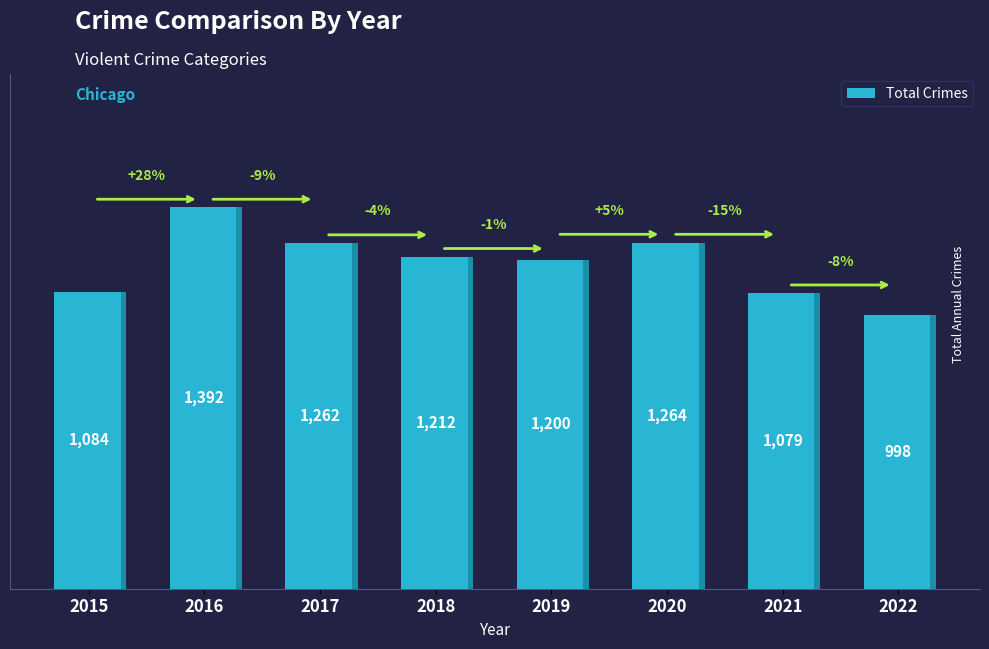

List the labels in order of value, largest first.

2016, 2020, 2017, 2018, 2019, 2015, 2021, 2022